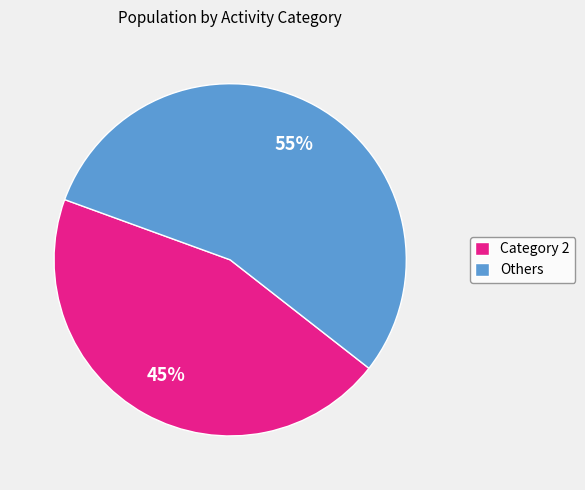

Which has a higher value, Others or Category 2?

Others